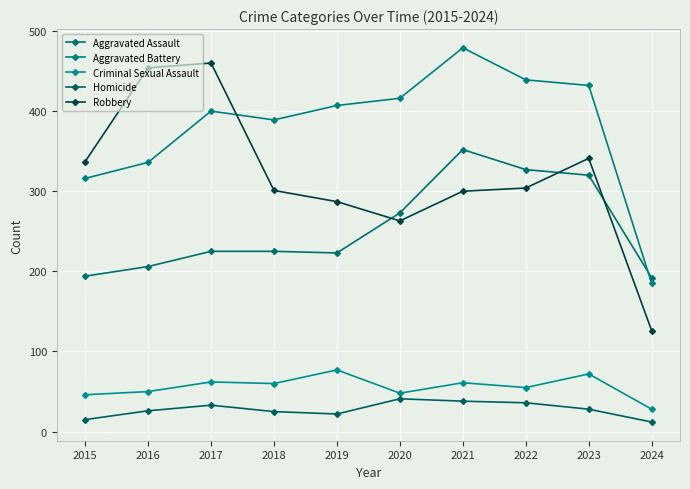

At 2020, list the series in order from largest to smallest.

Aggravated Battery, Aggravated Assault, Robbery, Criminal Sexual Assault, Homicide